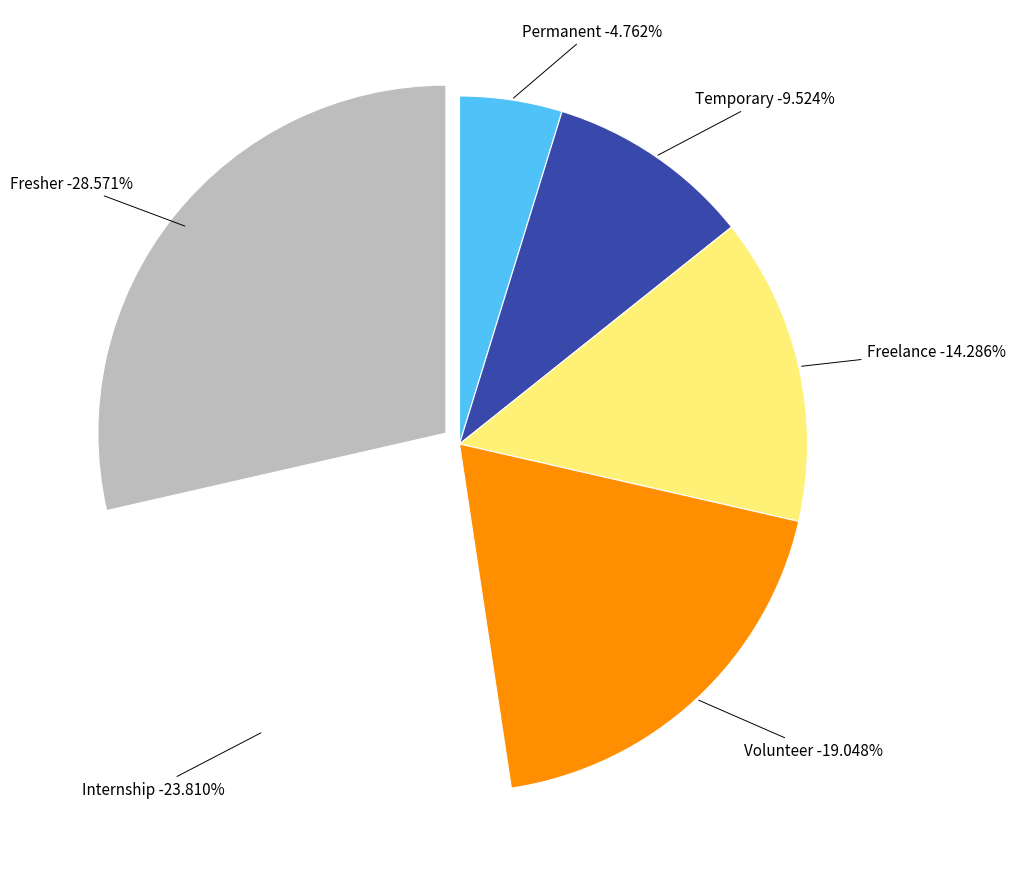

How many slices are in this pie chart?

6